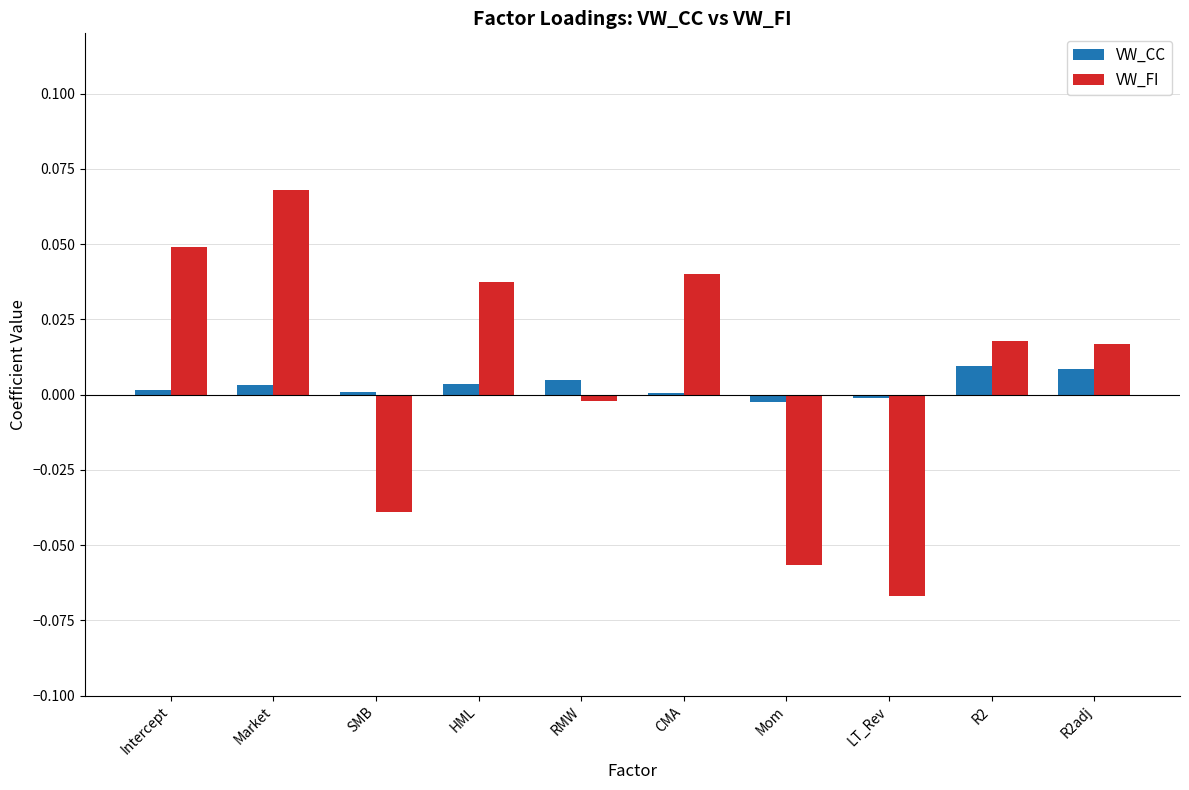

Is it true that VW_FI equals 0.0 at CMA?

True